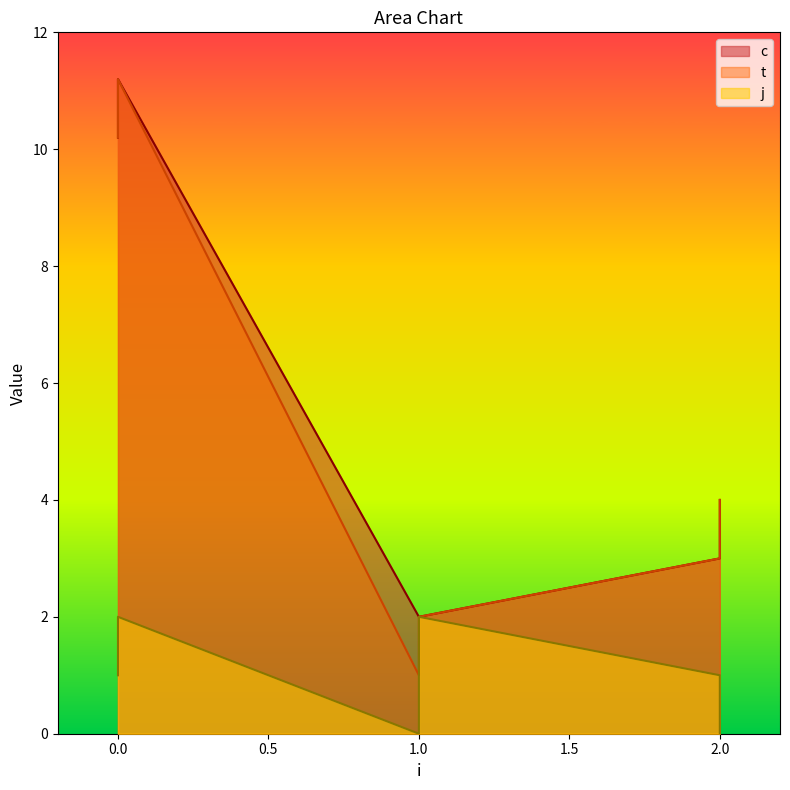

Reading left to right, extract all data points from this chart.

c: 0=10.2	0=11.2	1=2.0	1=2.0	2=3.0	2=4.0
t: 0=10.2	0=11.2	1=1.0	1=2.0	2=3.0	2=4.0
j: 0=1.0	0=2.0	1=0.0	1=2.0	2=1.0	2=0.0